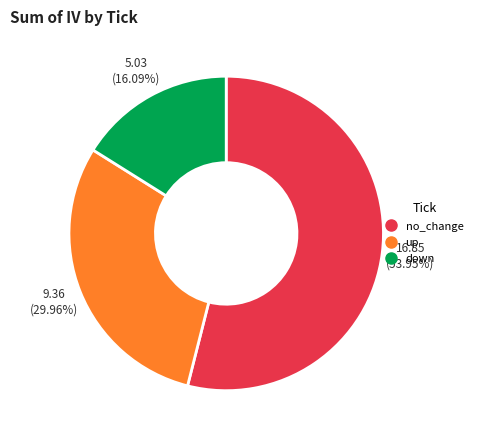

What is the ratio of the value at no_change to the value at down?

3.4